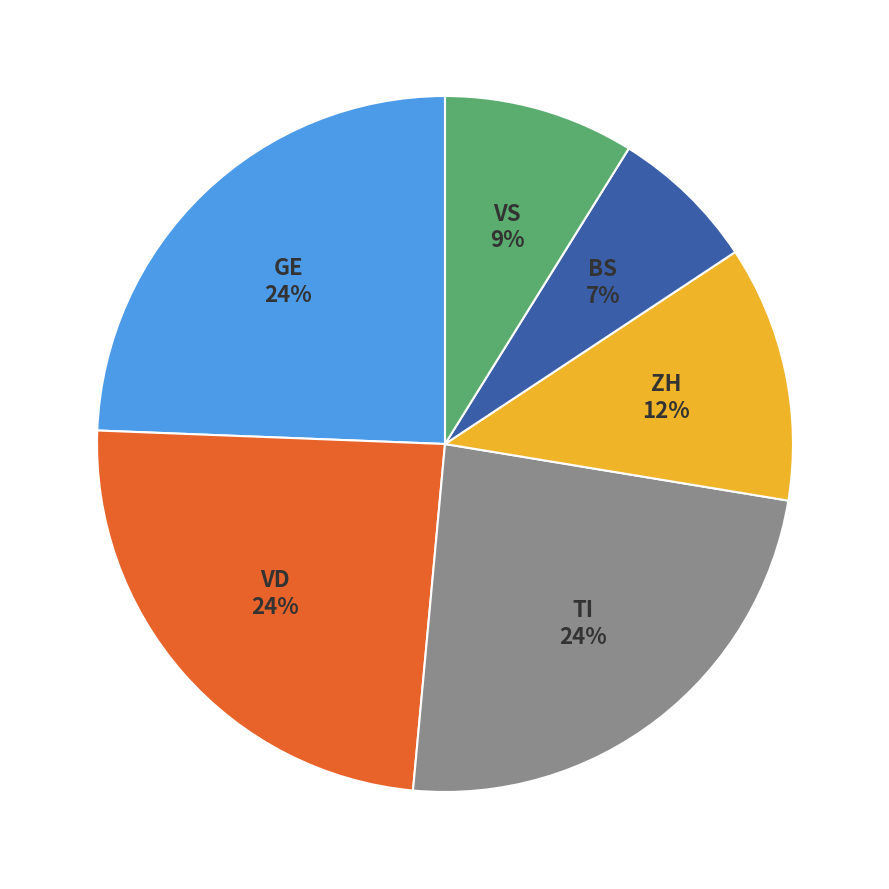

To the nearest percent, what is the average slice percentage?

17%